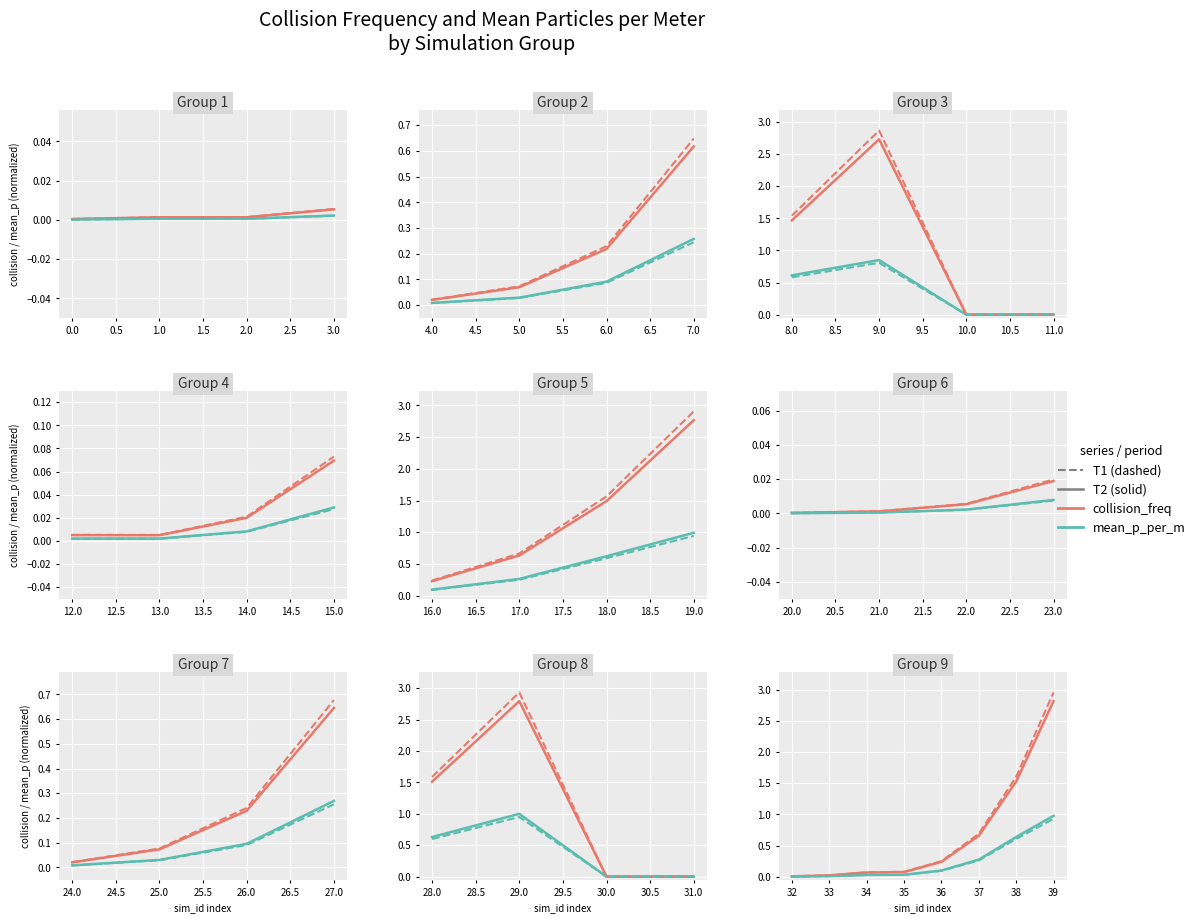

What position from the left is 1.0?

4